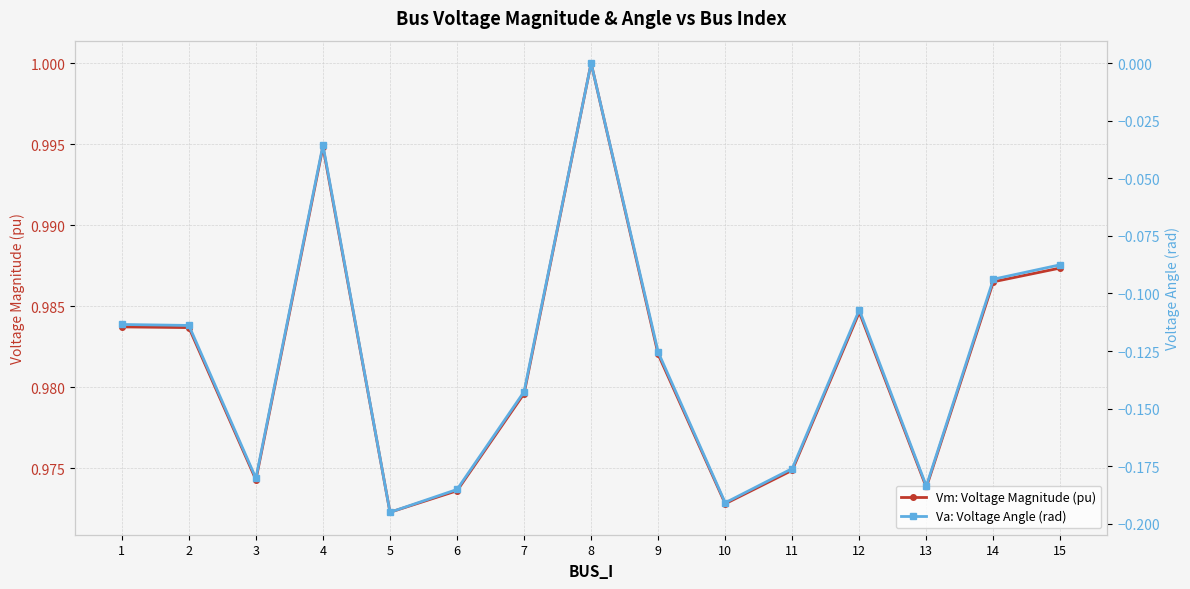

True or false: Va: Voltage Angle (rad) has more than 0 interior local peaks.

True